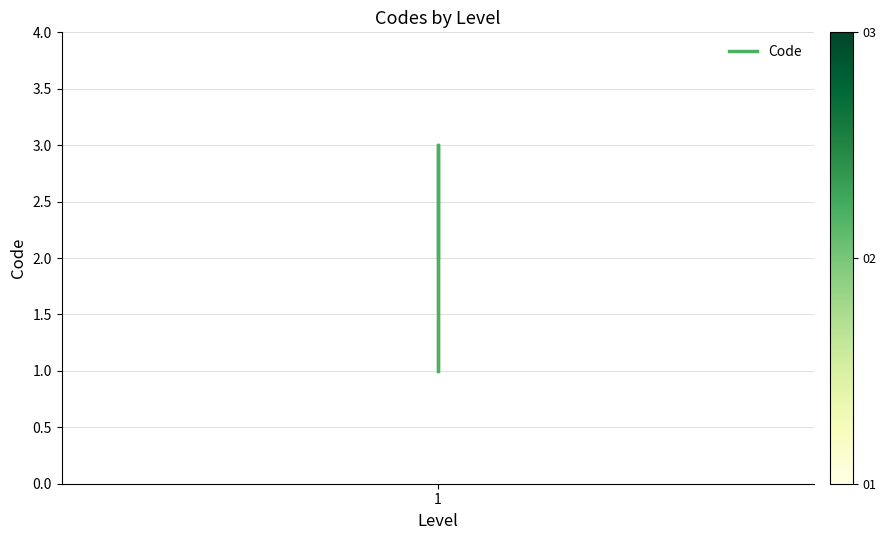

True or false: the data shows 4 at 1.

False